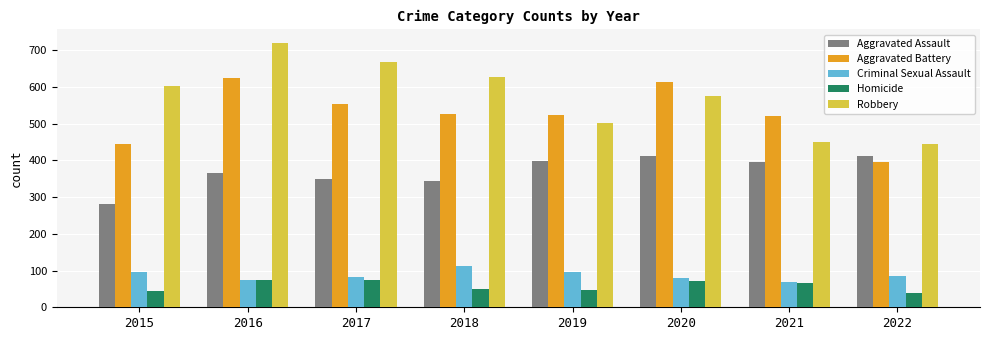

Count the number of data series in this chart.

5